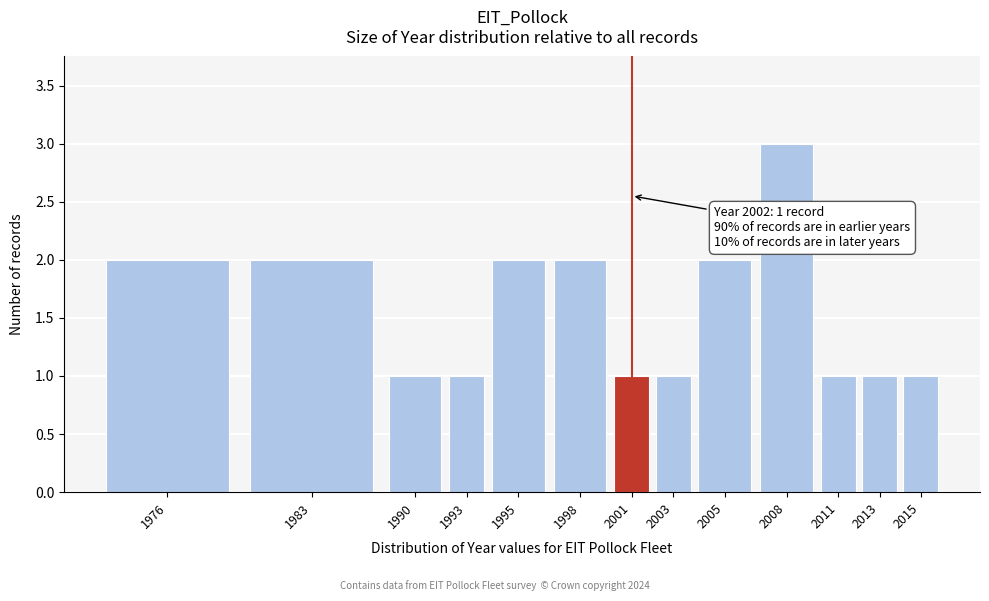

Reading left to right, what are all the values shown in this chart?

2	2	1	1	2	2	1	1	2	3	1	1	1